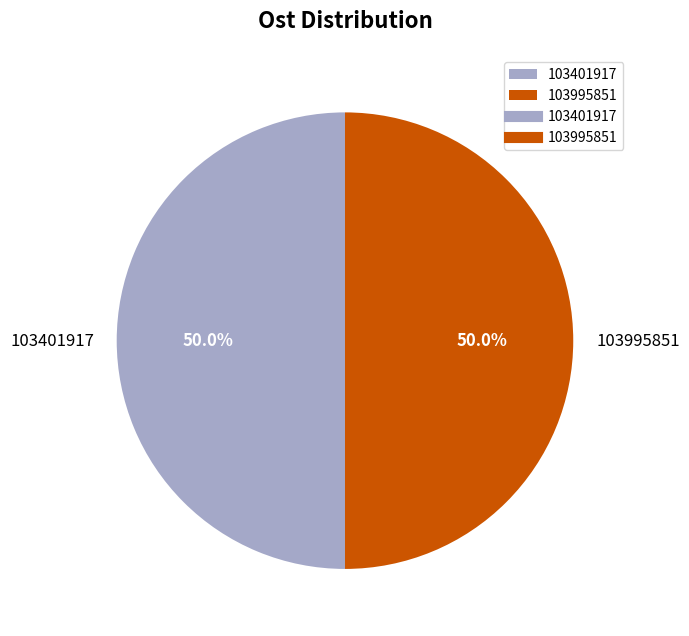

Combined, do 103401917 and 103995851 account for over 50%?

Yes